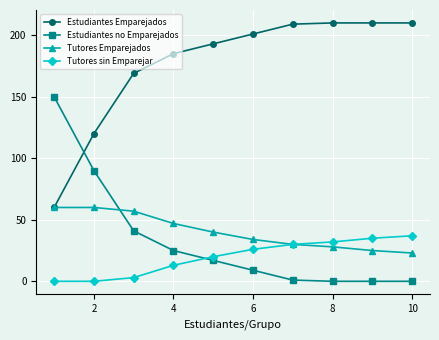

At how many categories does at least one series exceed 98?

10